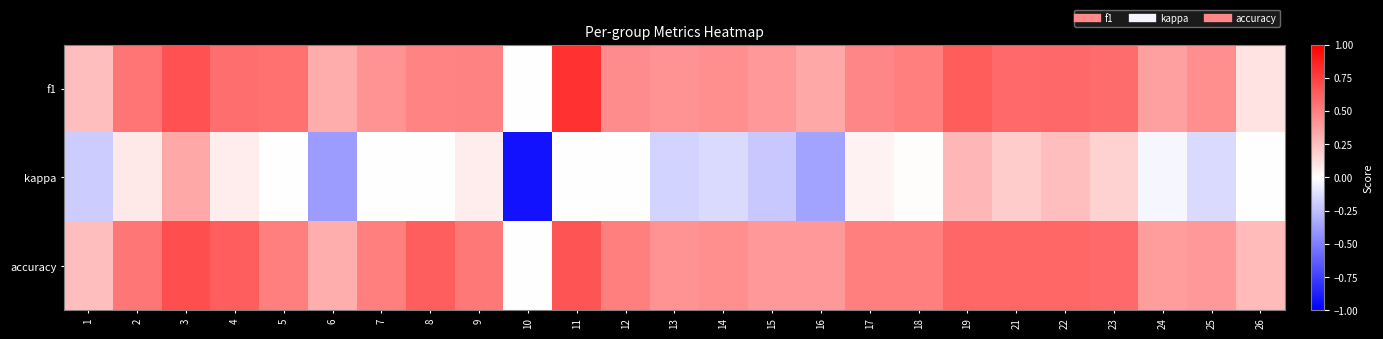

Which series has the largest range (max minus min)?

kappa